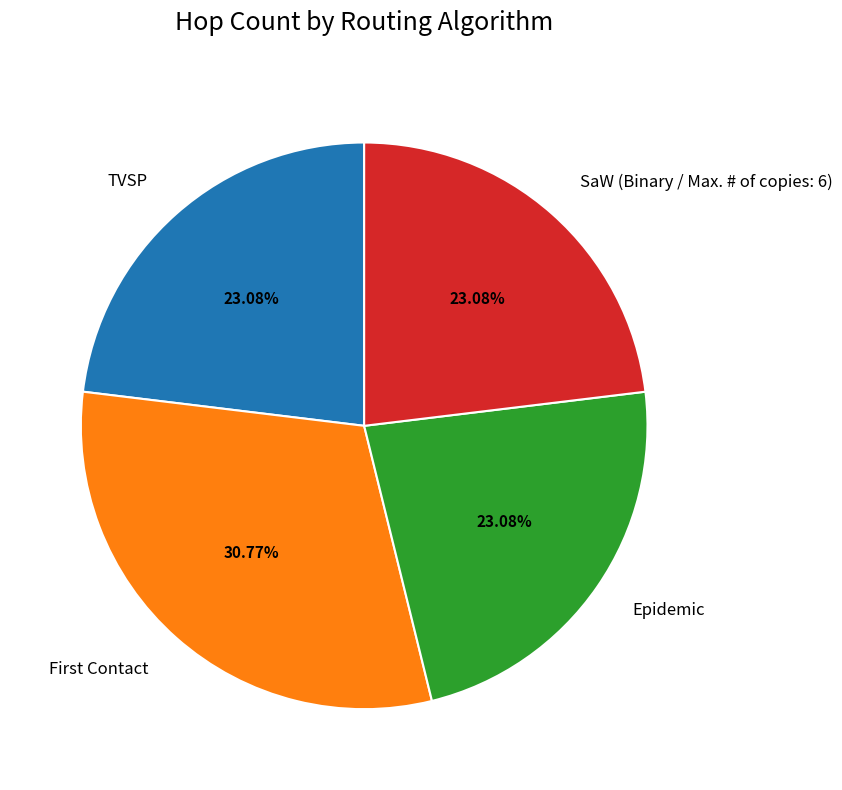

Combined, do SaW (Binary / Max. # of copies: 6) and Epidemic account for over 50%?

No